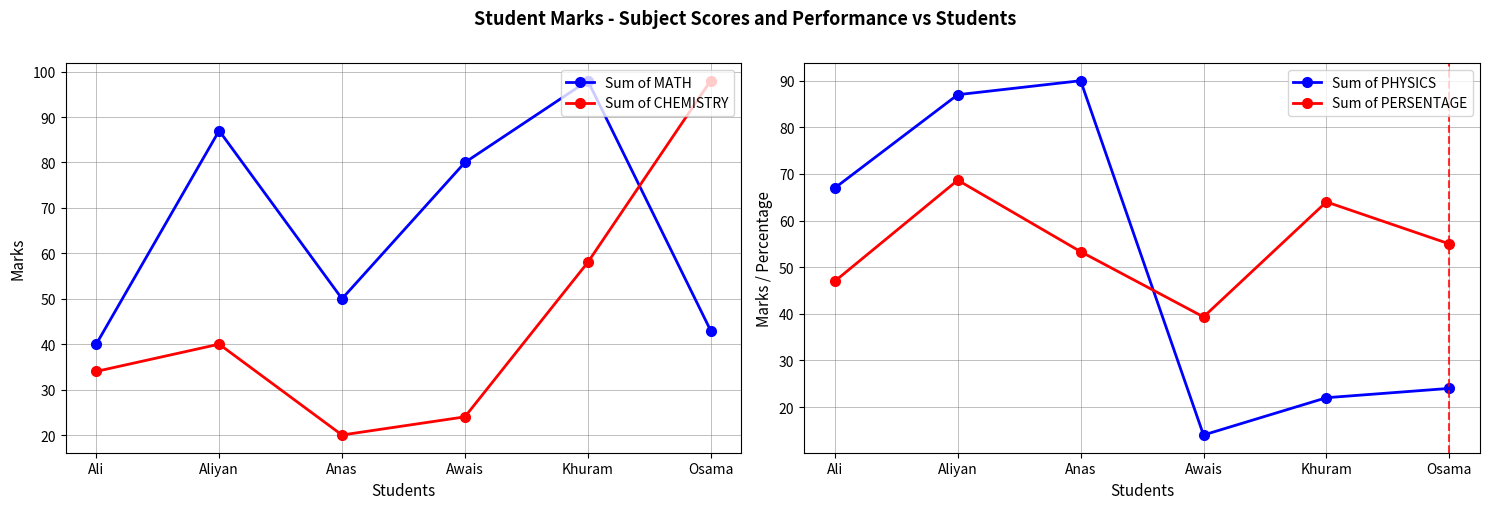

What are all the series names shown in the legend?

Sum of MATH, Sum of CHEMISTRY, Sum of PHYSICS, Sum of PERSENTAGE